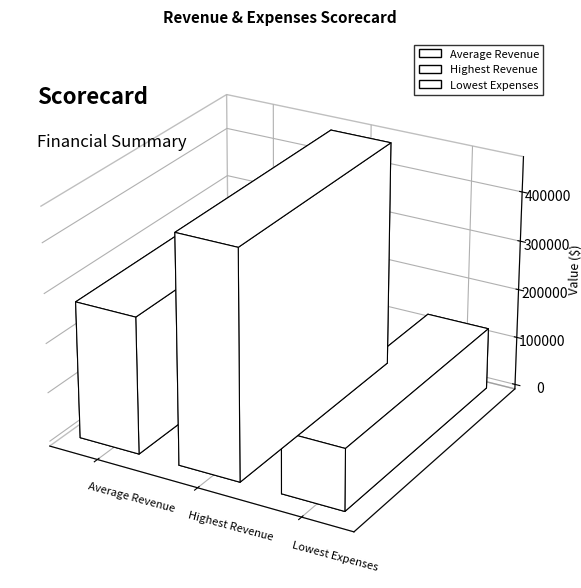

Is it true that the value at Average Revenue is 159882.5?

False